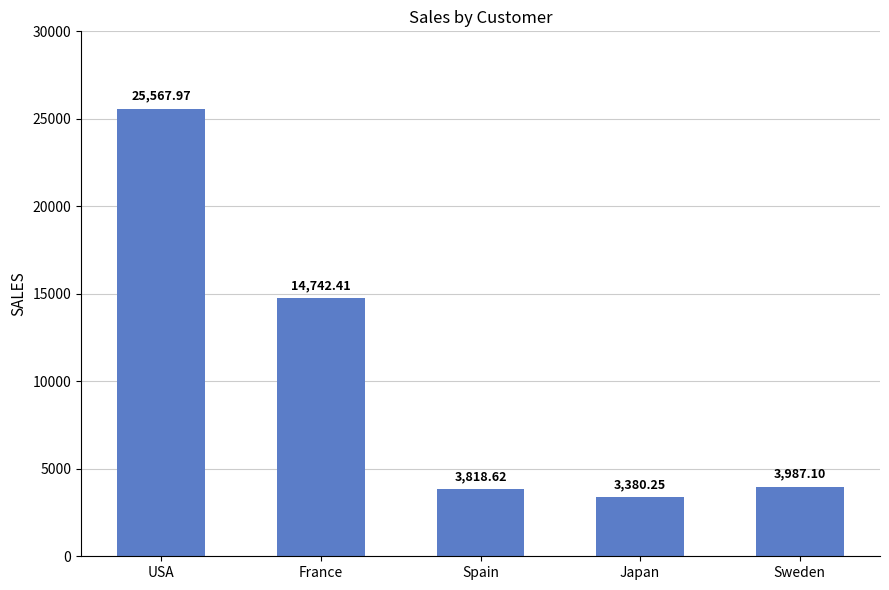

At which category does the chart reach its peak across all series?

USA